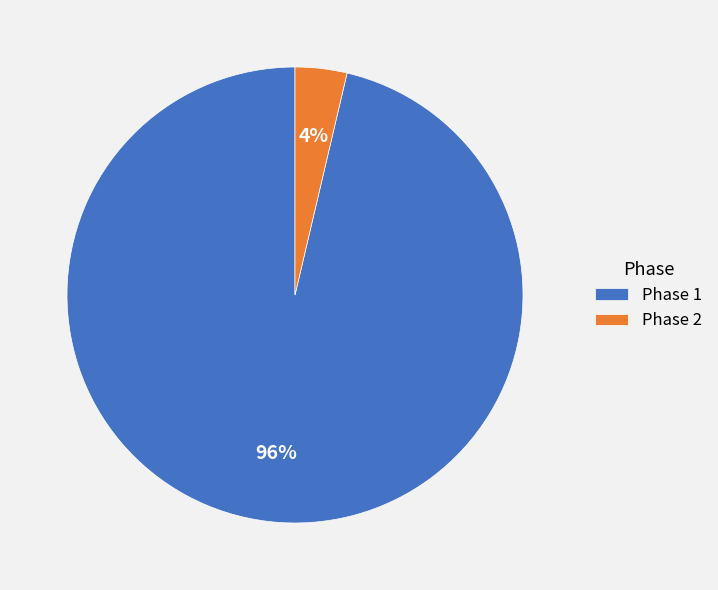

Does Phase 1 account for over 50% of the chart?

Yes